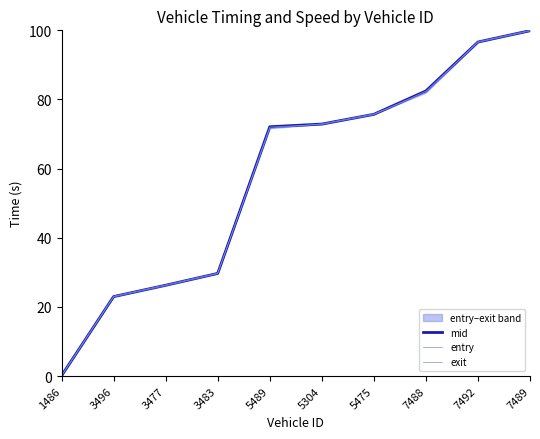

Reading left to right, transcribe all the data shown in this chart.

mid: 0.1	23.0	26.3	29.7	72.1	72.9	75.7	82.5	96.6	99.9
entry: 0.0	22.9	26.2	29.6	72.0	72.8	75.6	82.4	96.5	99.8
exit: 0.2	23.1	26.4	29.8	71.7	73.0	75.8	82.0	96.7	100.0